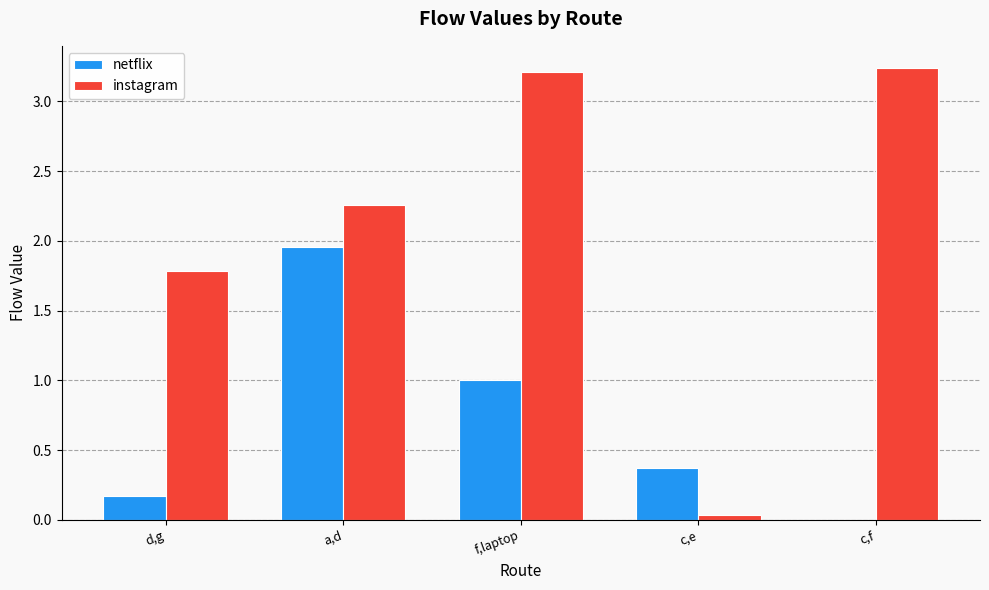

Which series has the largest total across all categories?

instagram